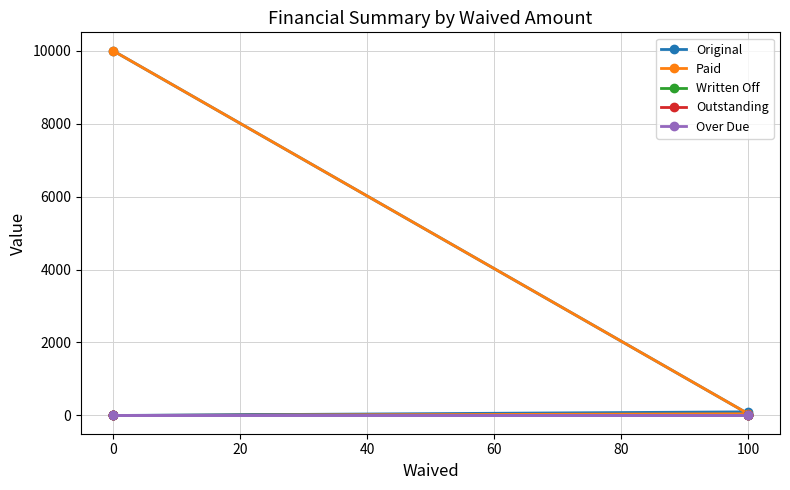

Does the chart display data point markers on the line(s)?

Yes